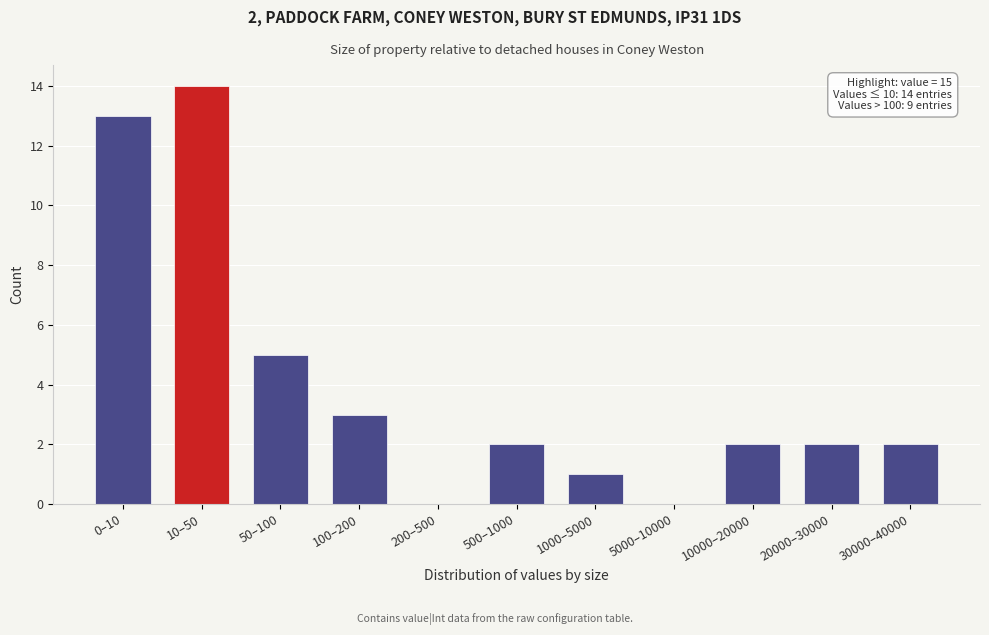

Reading right to left, what are all the values shown in this chart?

30000–40000=2	20000–30000=2	10000–20000=2	5000–10000=0	1000–5000=1	500–1000=2	200–500=0	100–200=3	50–100=5	10–50=14	0–10=13